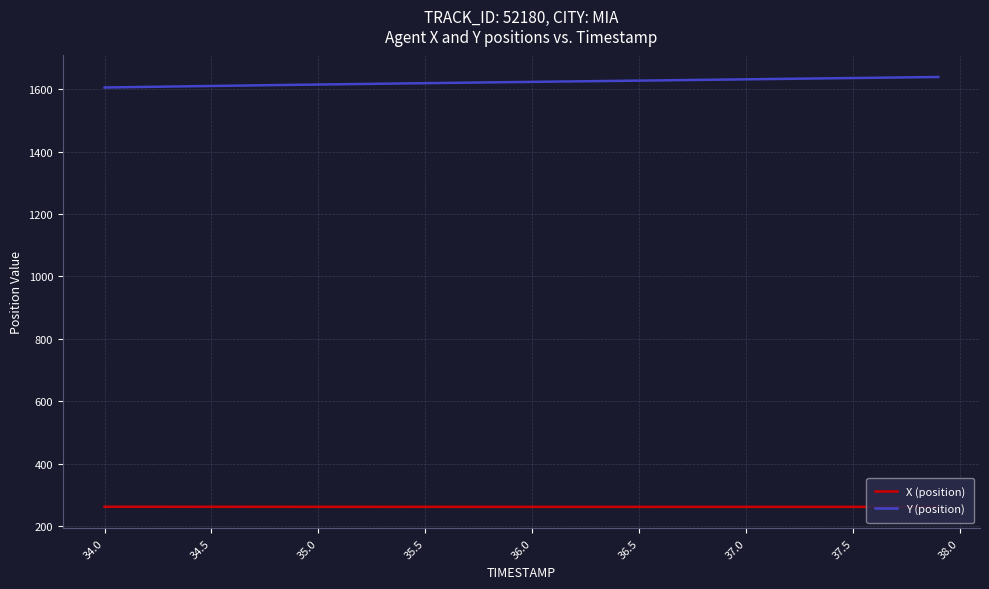

True or false: Y (position) and X (position) cross at least once.

False